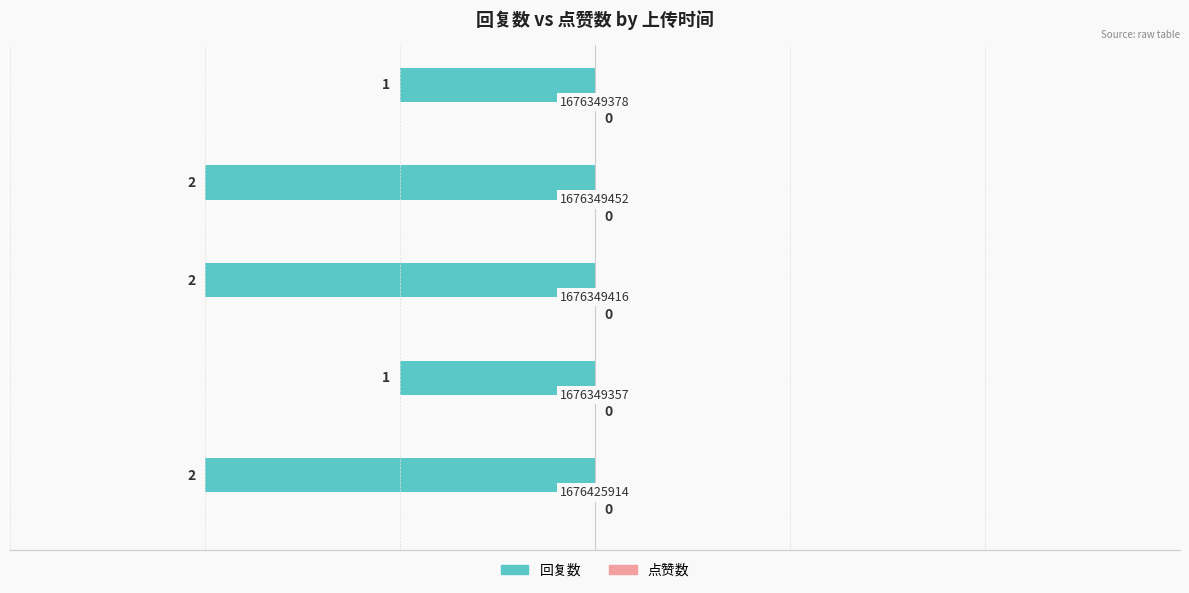

Are the bars horizontal?

Yes